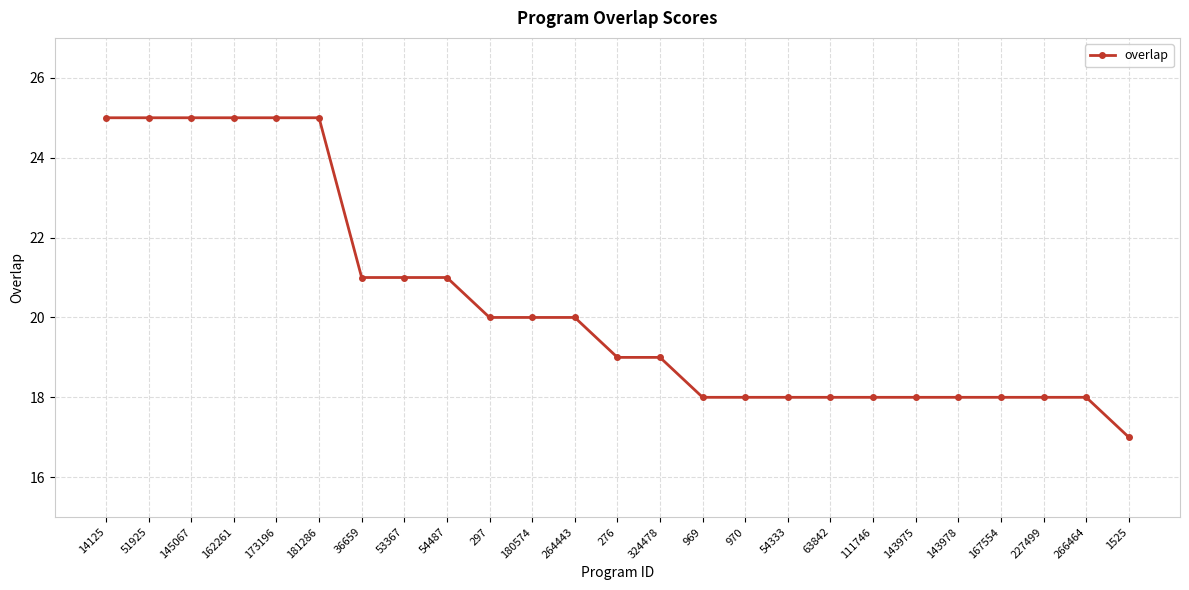

Reading right to left, what are all the values shown in this chart?

17	18	18	18	18	18	18	18	18	18	18	19	19	20	20	20	21	21	21	25	25	25	25	25	25